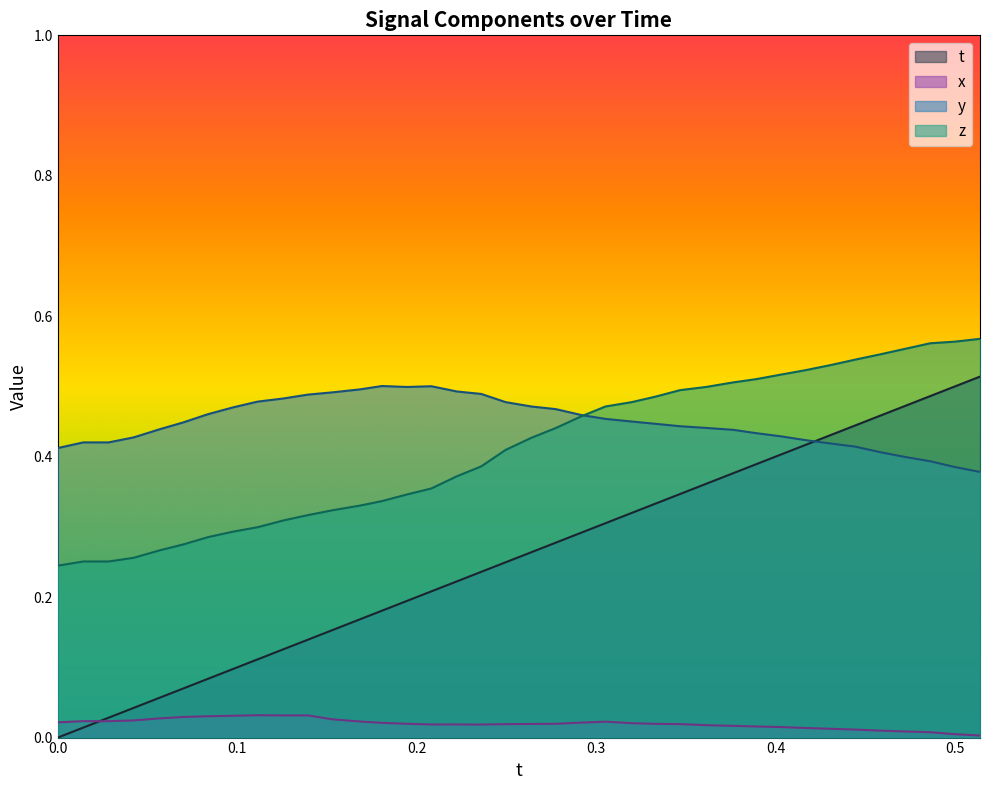

What are all the series names shown in the legend?

t, x, y, z